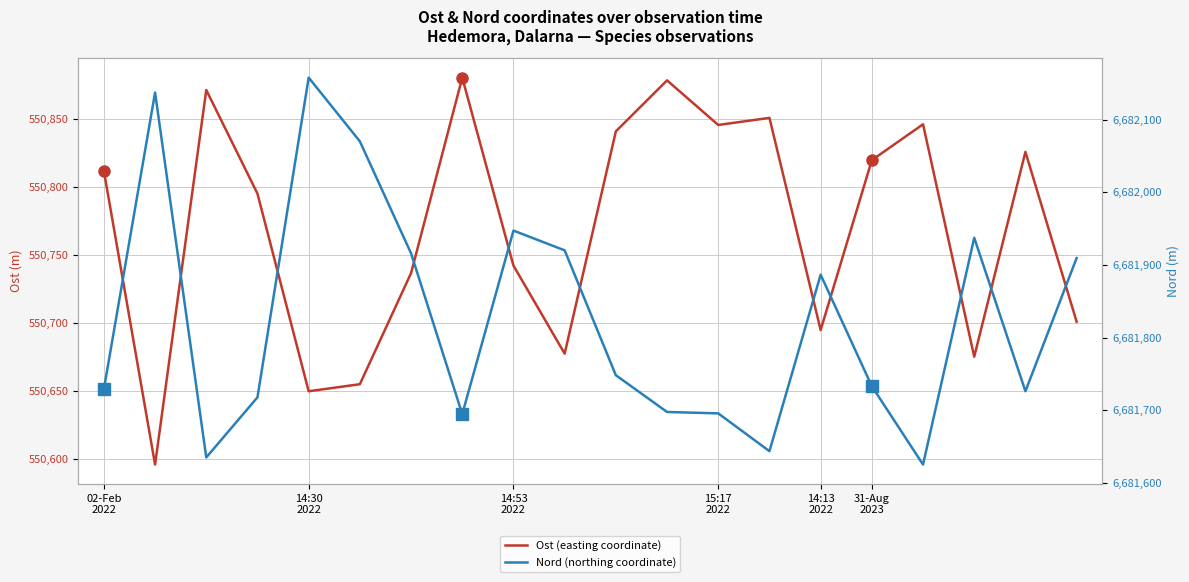

At how many categories does at least one series exceed 4872738?

20